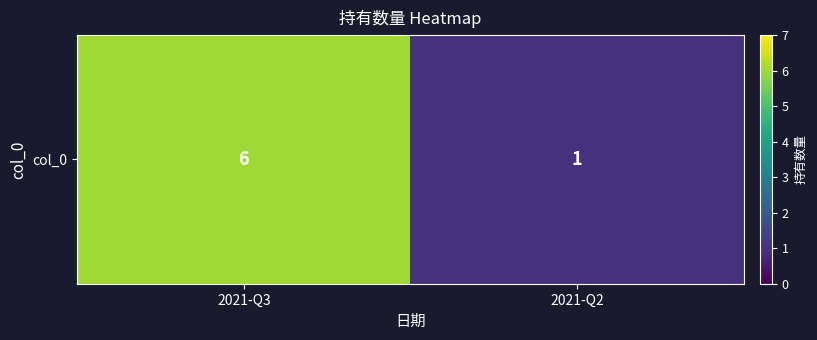

Approximately how many times larger is the value at 2021-Q2 compared to 2021-Q3?

0.2